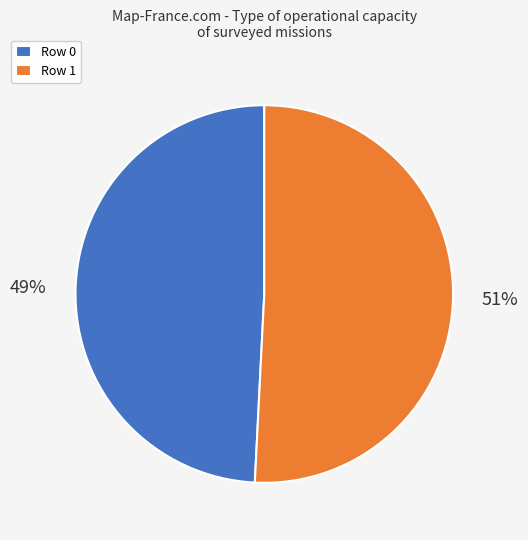

Count the number of slices in the pie.

2